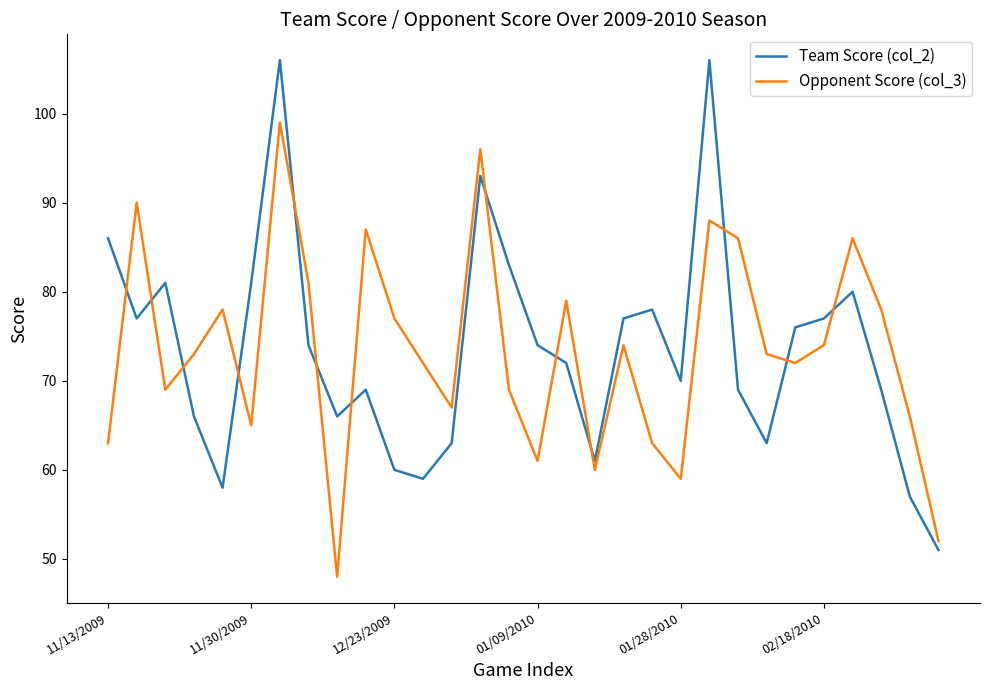

Which series has the largest range (max minus min)?

Team Score (col_2)